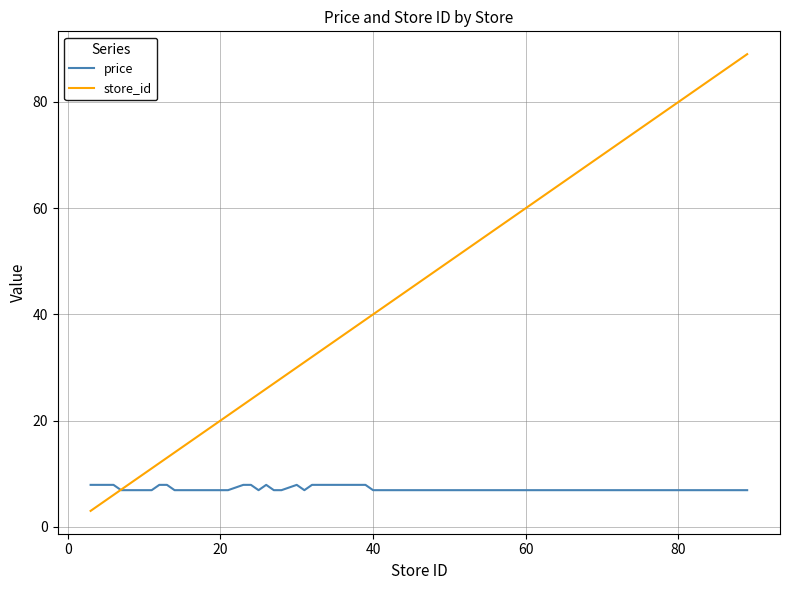

List the series in order of their overall mean, lowest first.

price, store_id